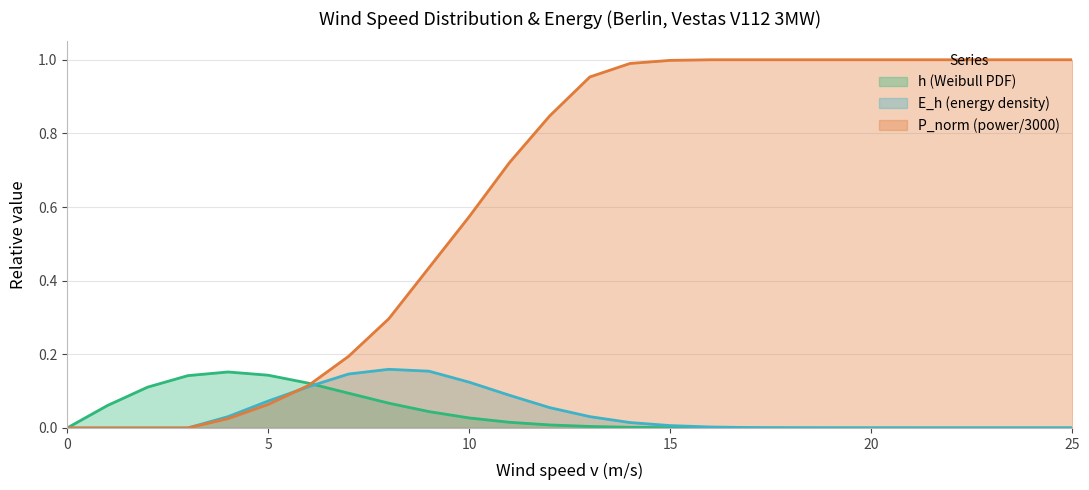

Between which two adjacent categories do h (Weibull PDF) and E_h (energy density) first intersect?

6 and 7